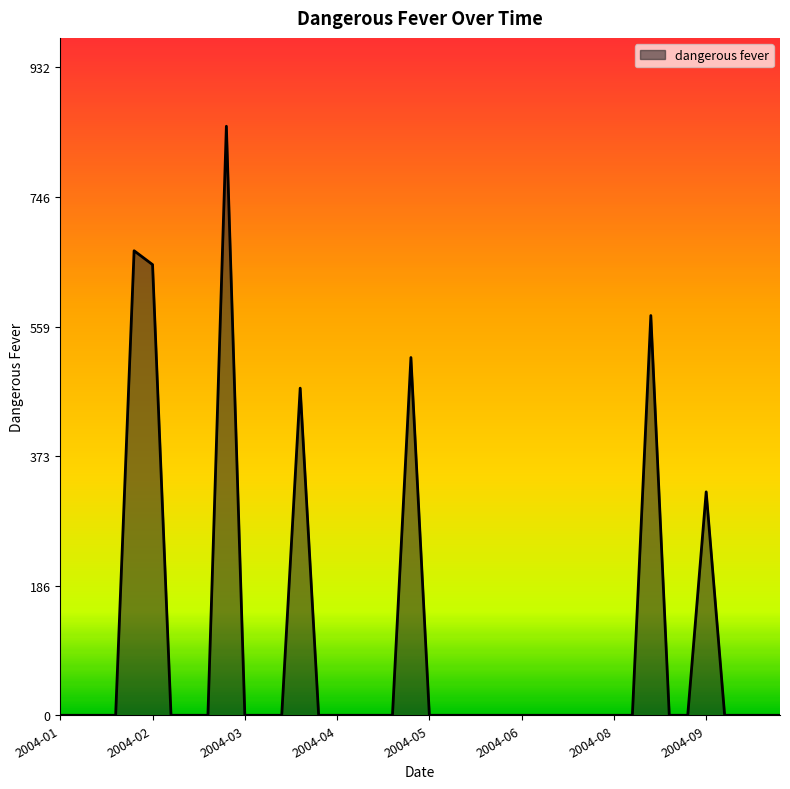

What is the difference between the maximum and minimum values?

848.1